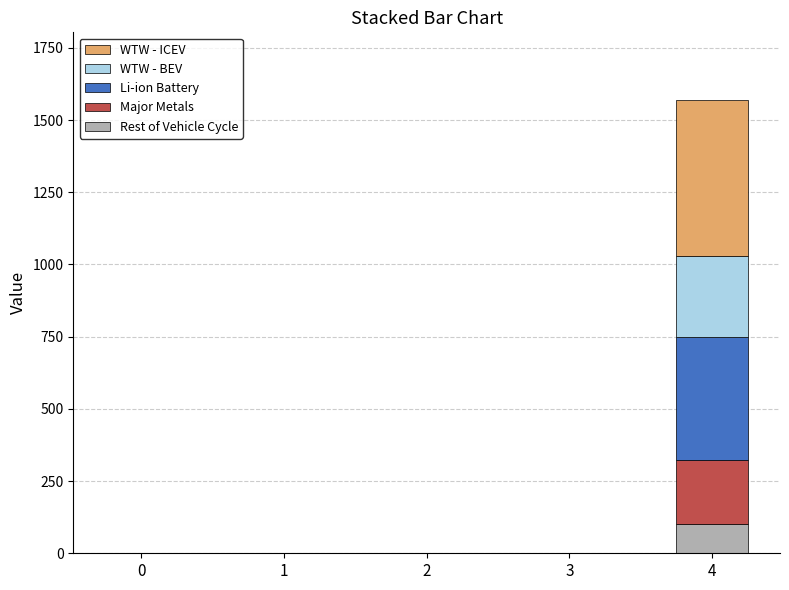

What is the maximum value for Rest of Vehicle Cycle?

100.0